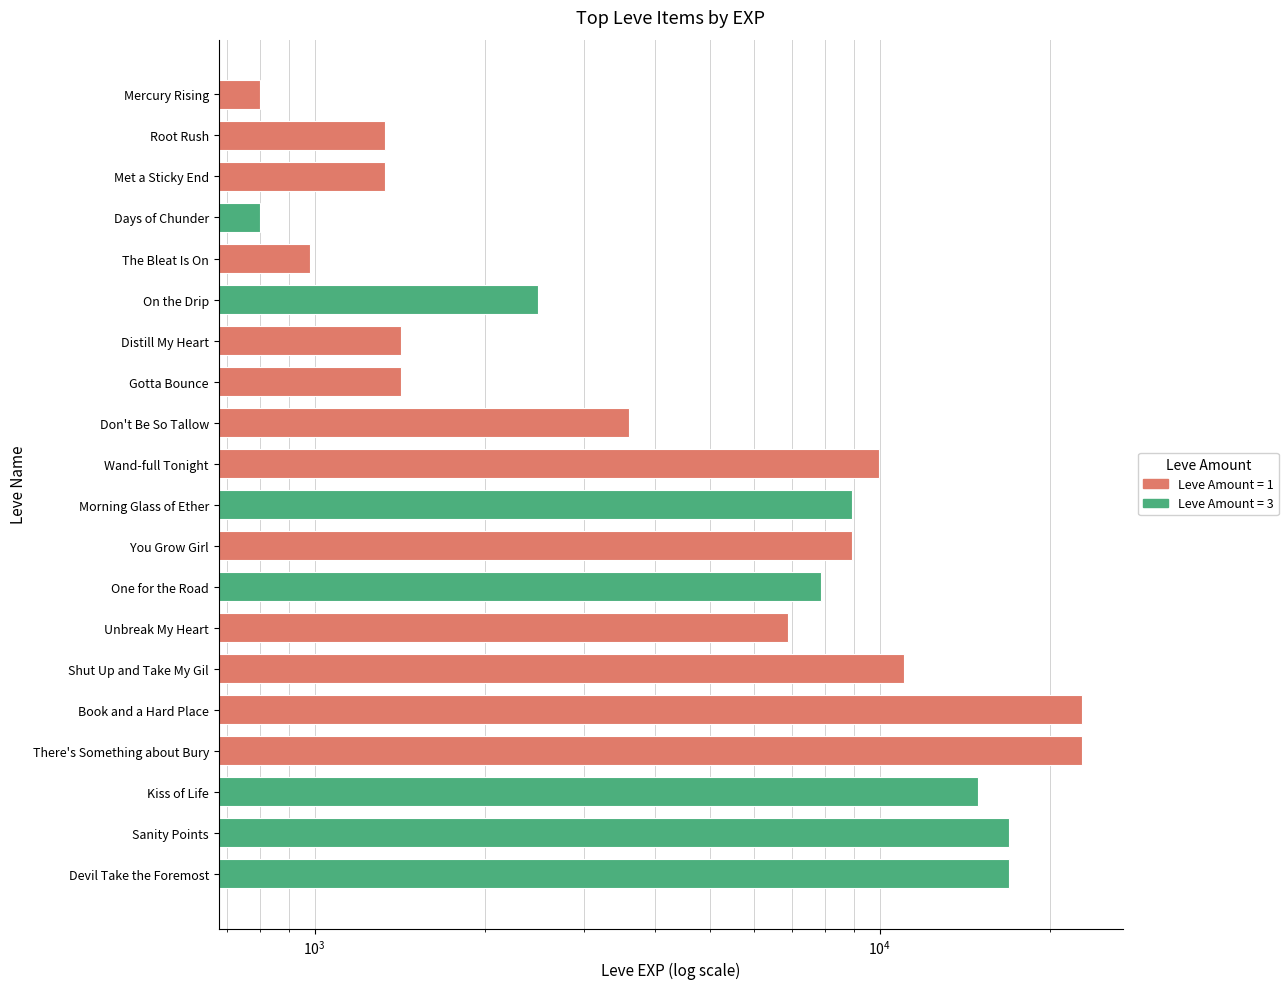

What is the value of the 20th bar from the left?

16920